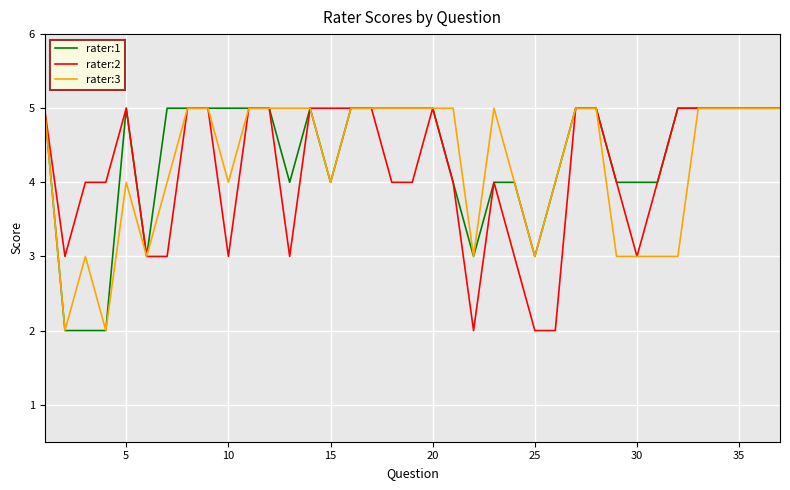

What is the maximum value shown in the chart?

5